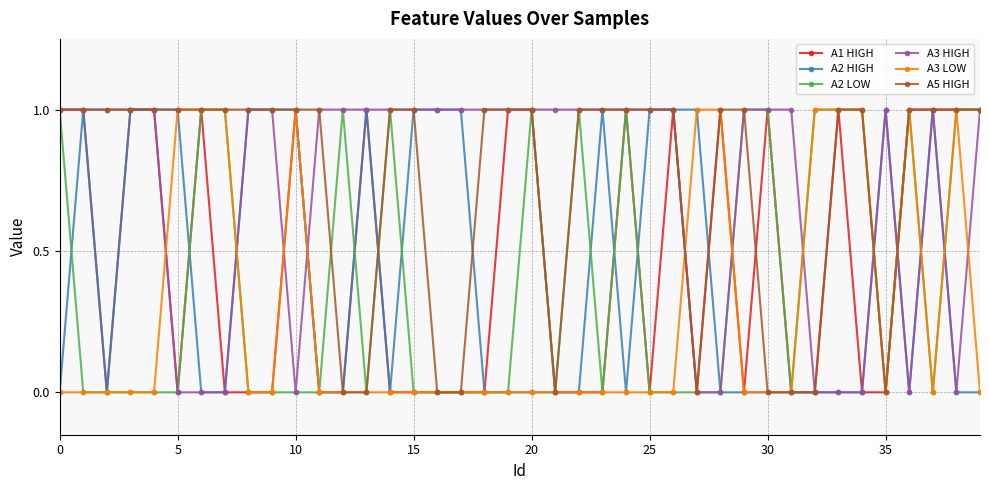

Which series ends up on top after the final intersection of A5 HIGH and A2 HIGH?

A5 HIGH